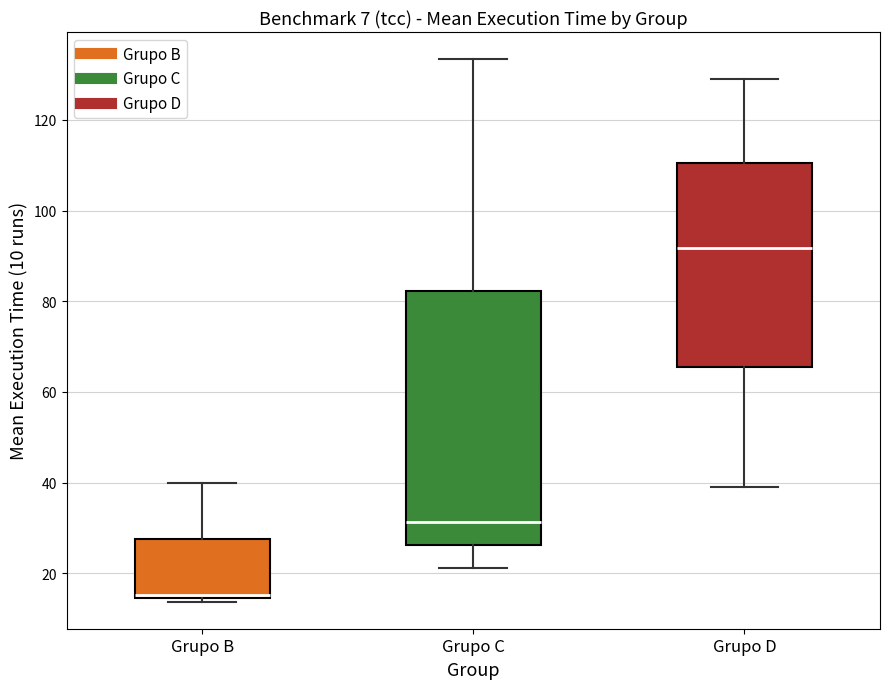

Where is the lower edge of the box for Grupo C on the y-axis? The values are not printed on the chart, so give them approximately, as read against the axis.

26